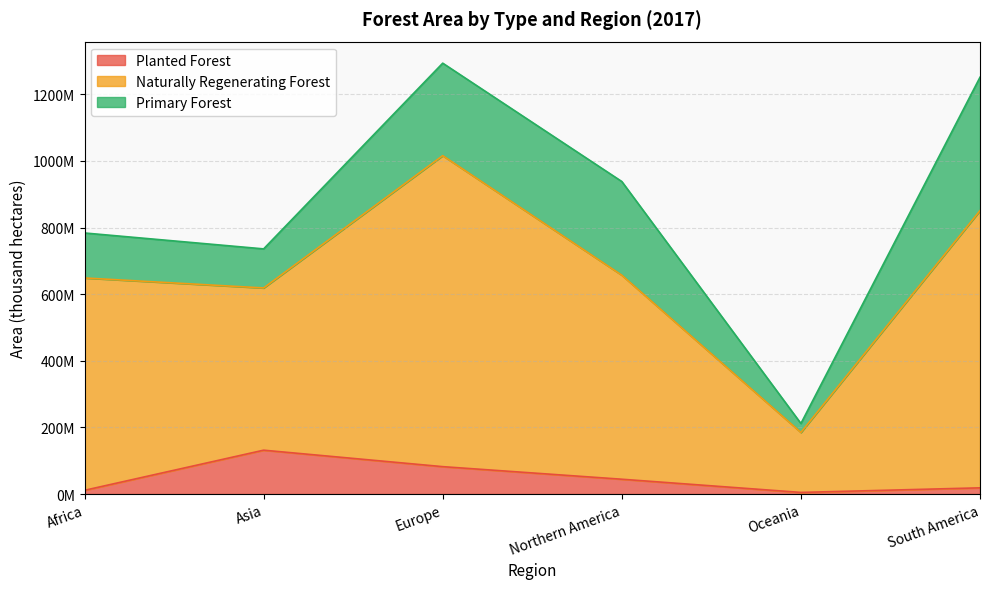

What is the spread (max minus min) of values at Africa?

637412750.0